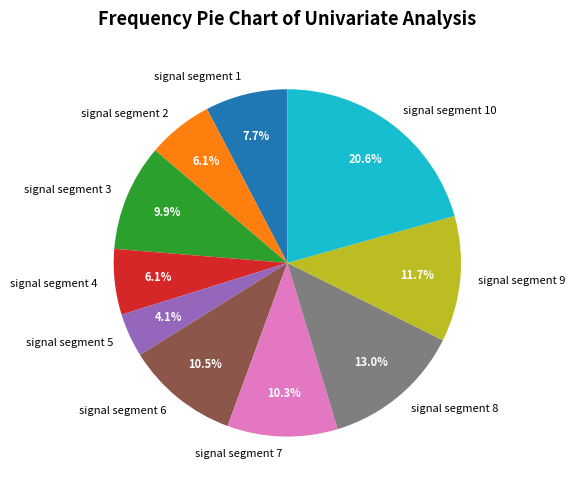

Do signal segment 10 and signal segment 3 together represent more than half of the pie?

No